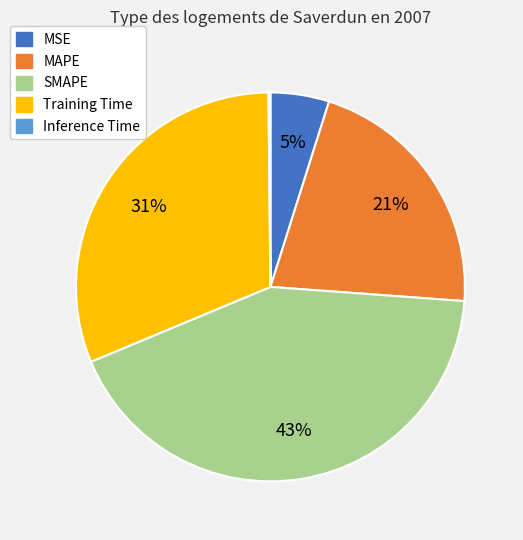

Combined, do MSE and MAPE account for over 50%?

No